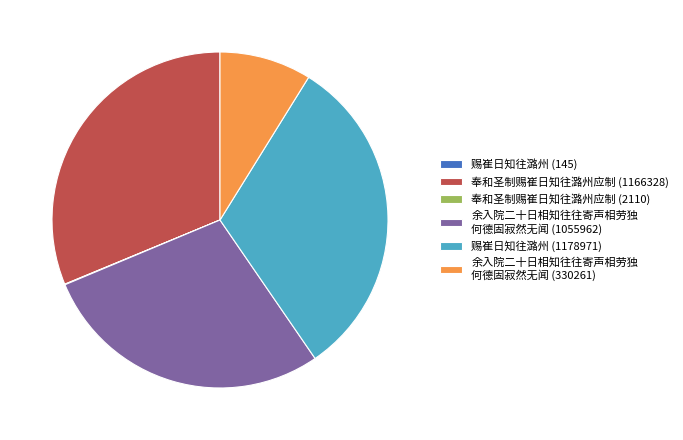

Combined, do 奉和圣制赐崔日知往潞州应制 (1166328) and 余入院二十日相知往往寄声相劳独 何德固寂然无闻 (330261) account for over 50%?

No